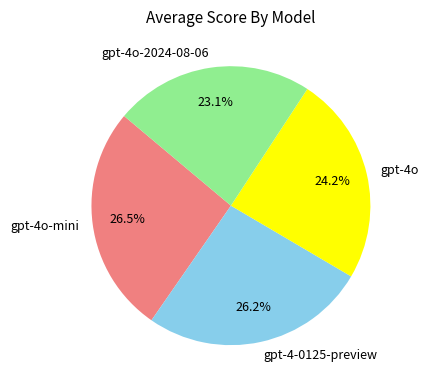

How many slices are in this pie chart?

4